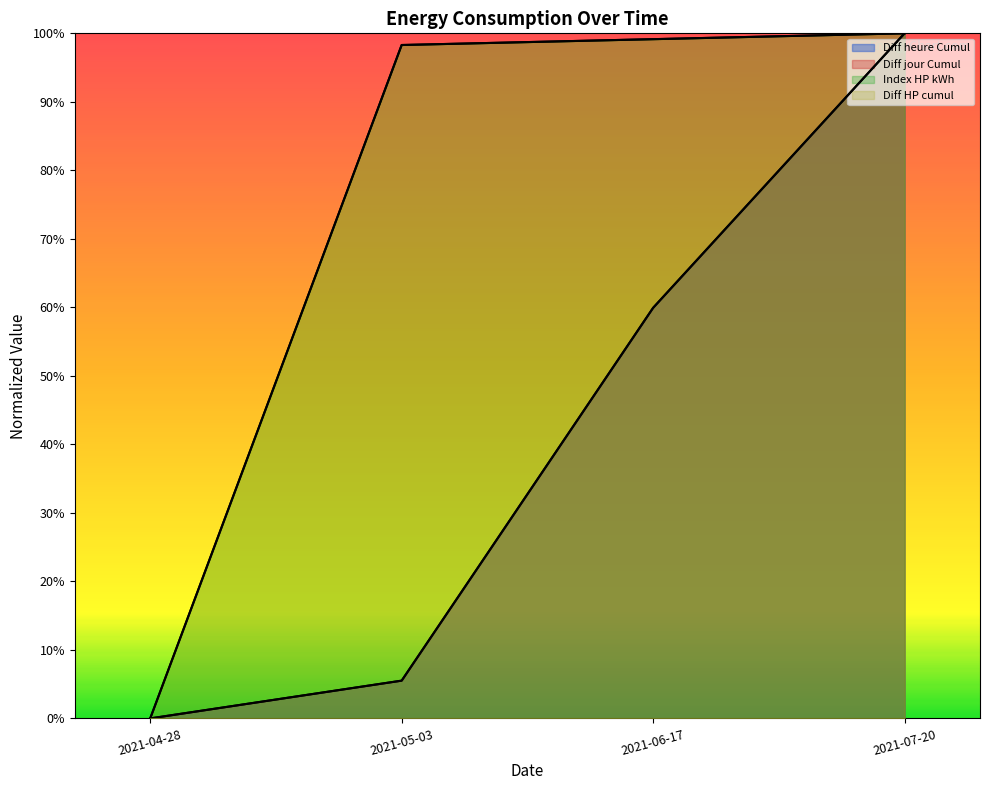

What is the average value of the Diff heure Cumul series?

0.4